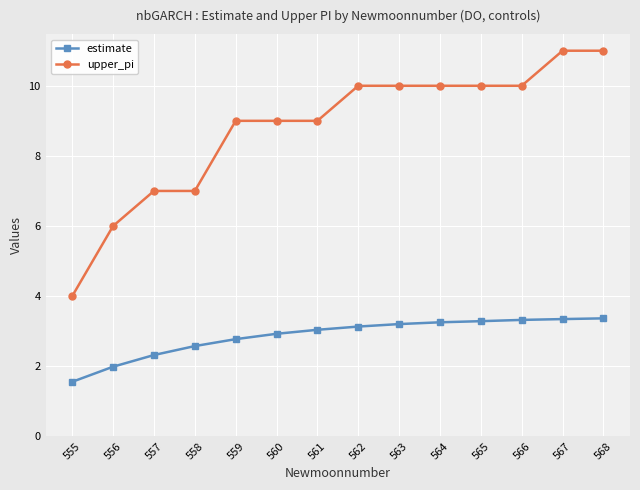

Which series changed the most between 560 and 566?

upper_pi